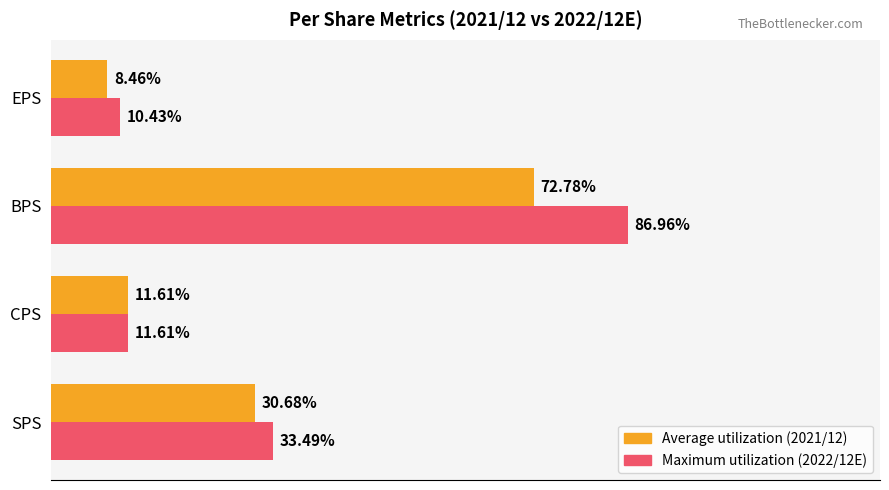

The Maximum utilization series shows 22013 at EPS. True or false?

False